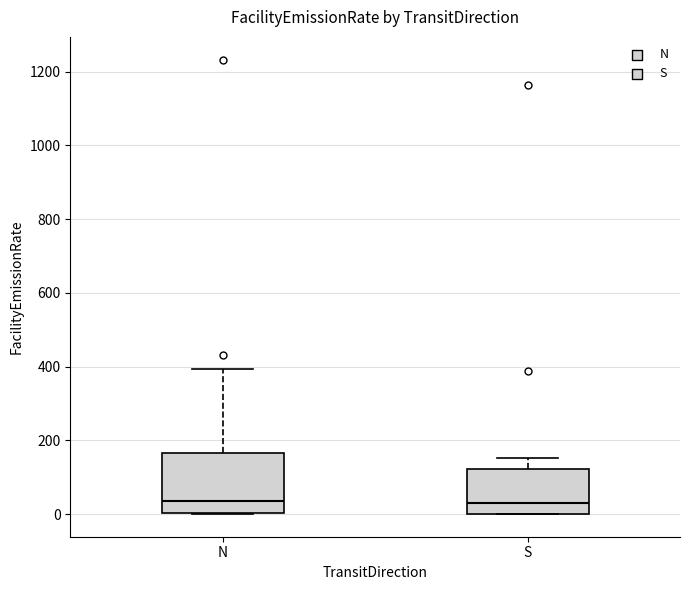

Where does the upper whisker of the box for S end on the y-axis? The values are not printed on the chart, so give them approximately, as read against the axis.

160